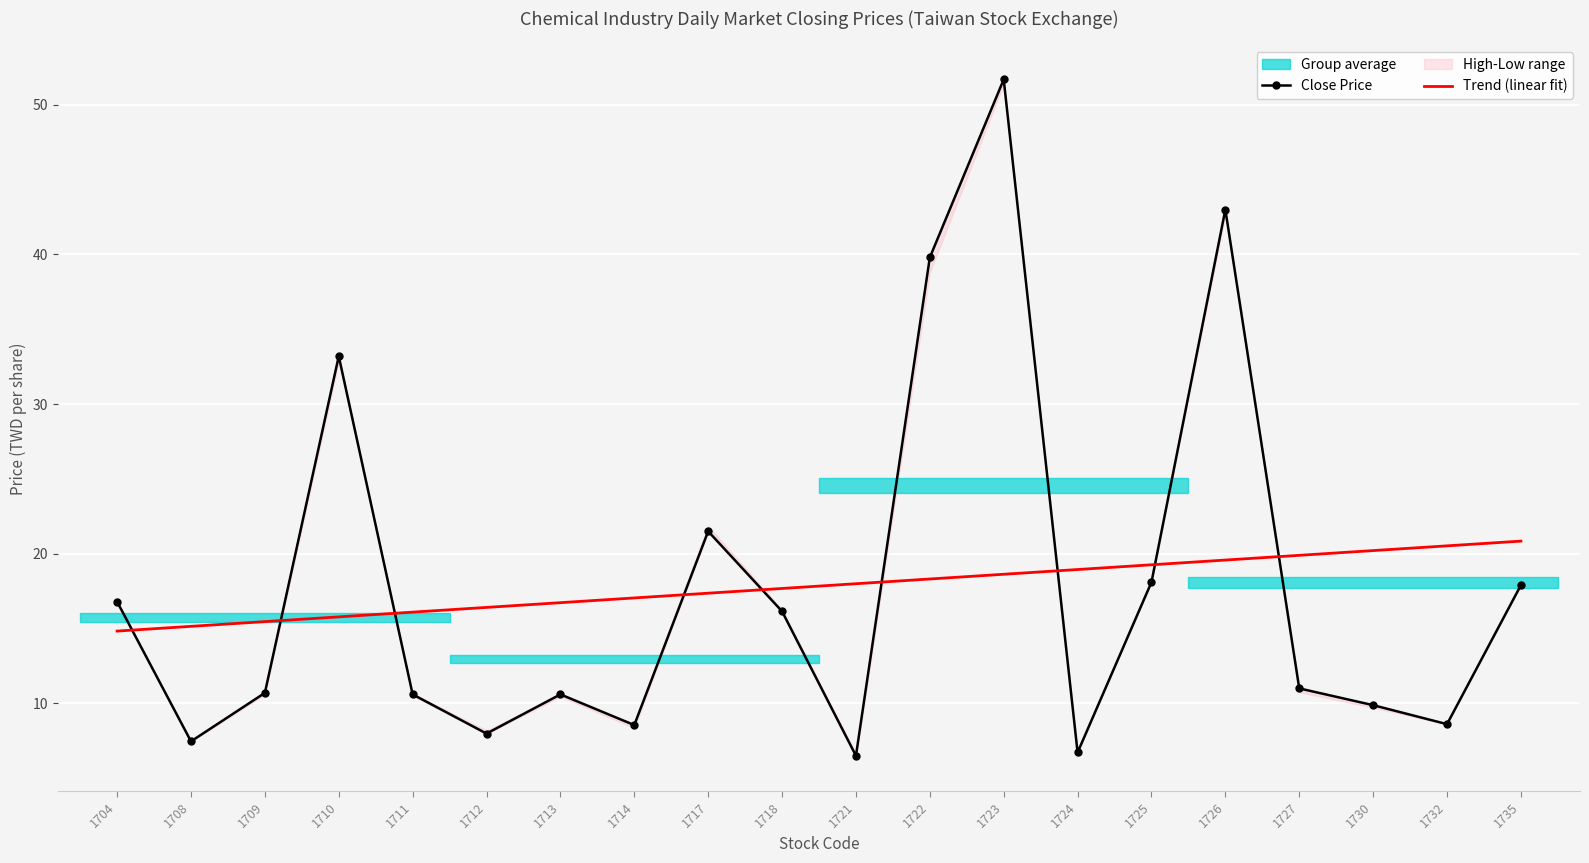

At which label is Close Price closest to 29?

1710